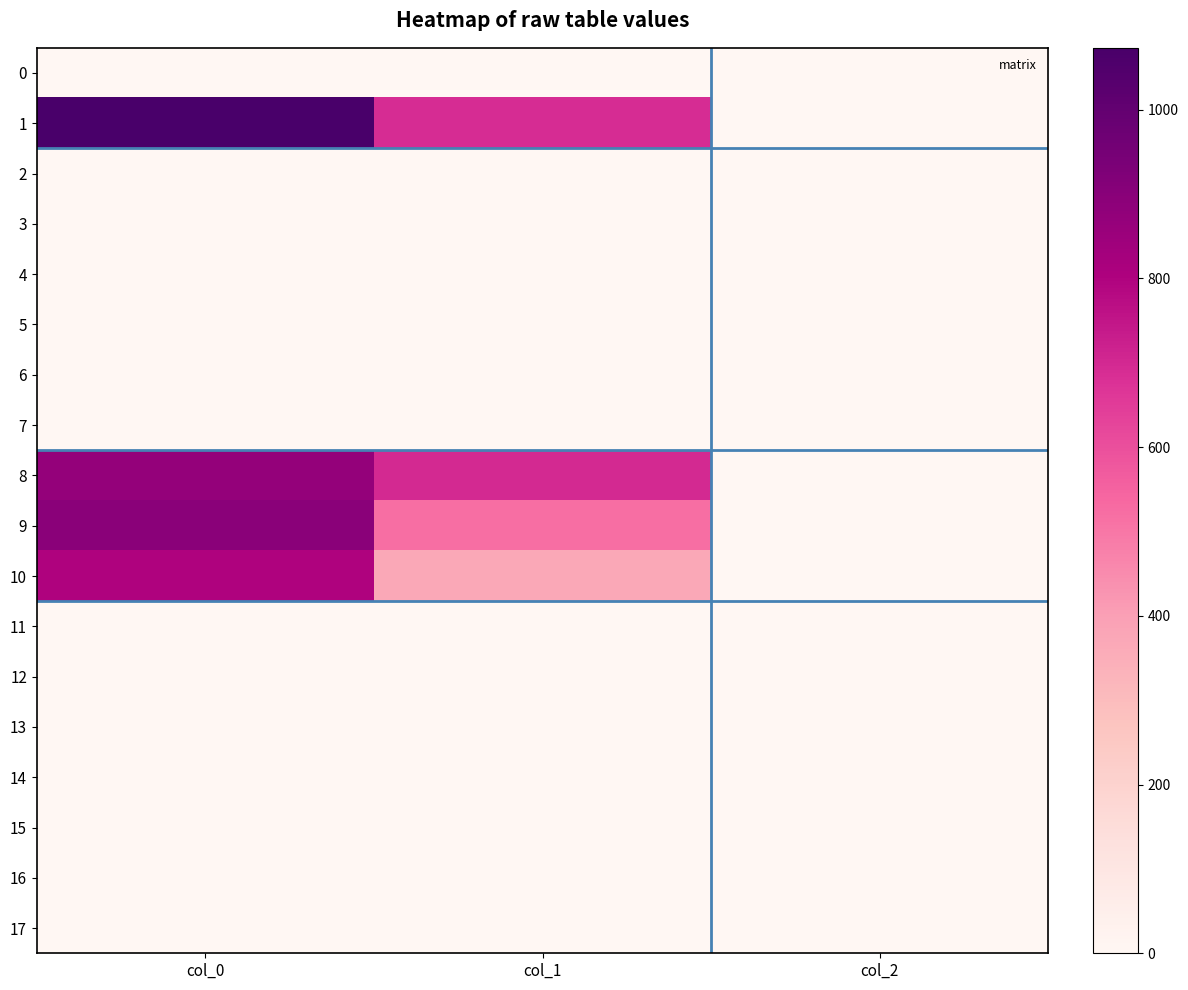

At how many categories does at least one series exceed 653?

2